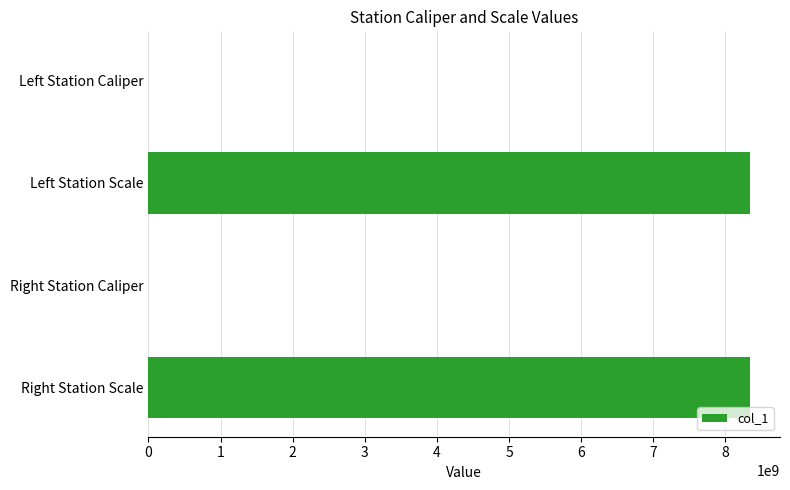

The chart shows a value of 13717771658 at Right Station Scale. True or false?

False